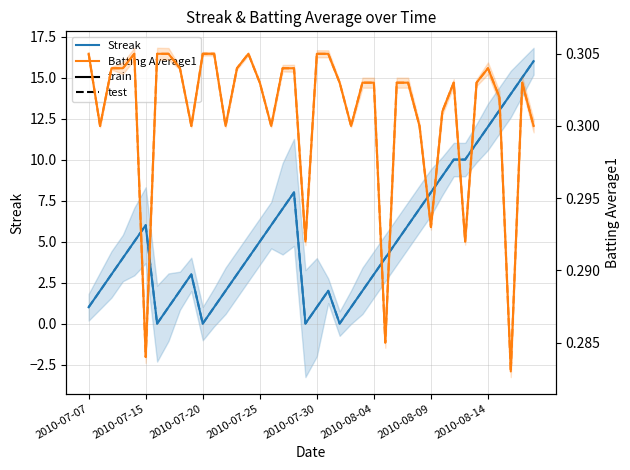

What is the sum of the Streak (train) values at 37 and 14?

18.0